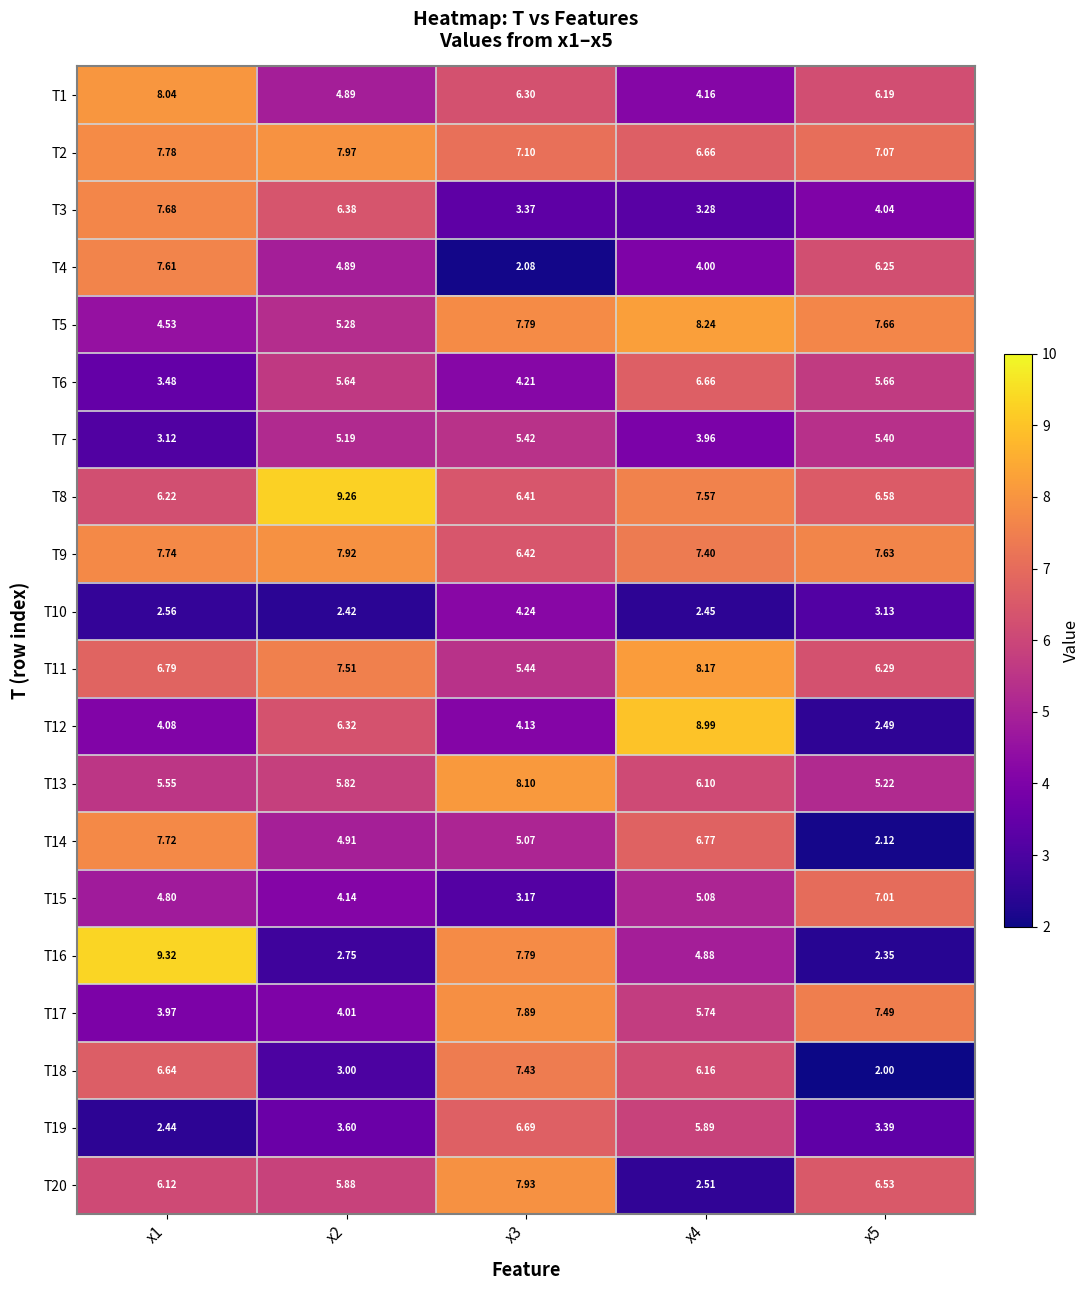

What is the difference between the highest and lowest values at x2?

6.8